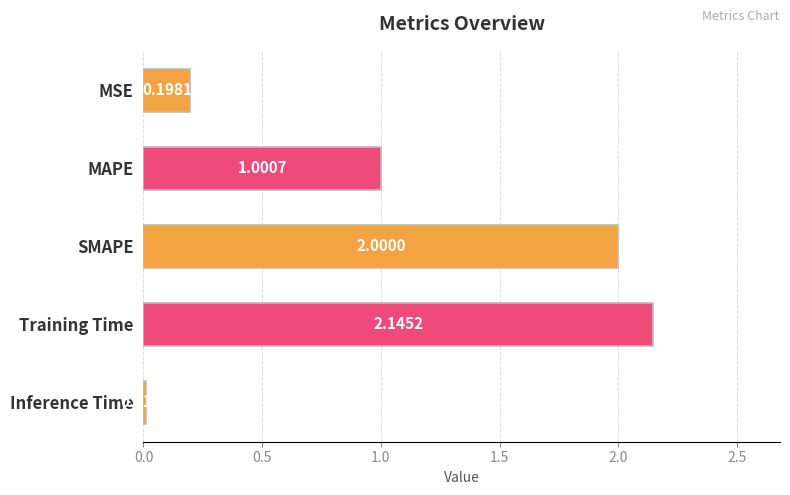

What is the change in value from MSE to Training Time?

+1.9